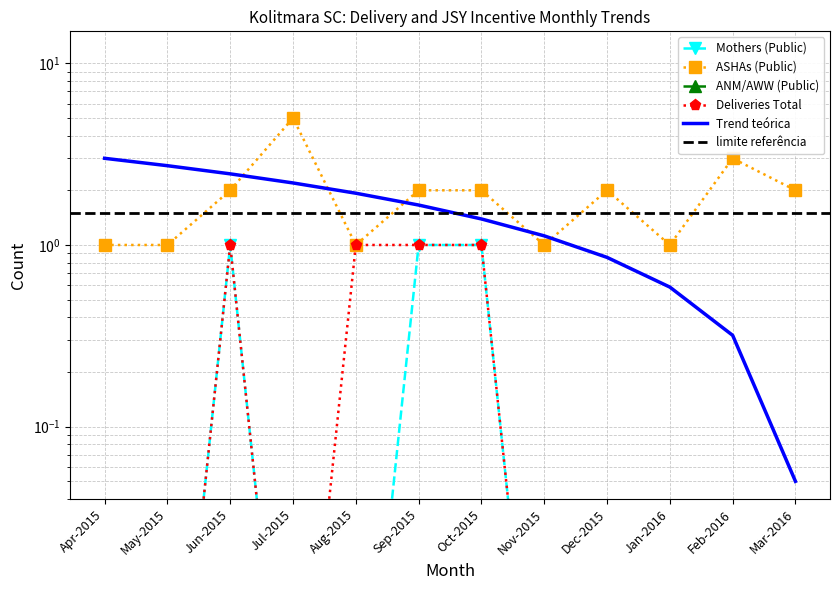

What position from the right is May-2015?

11